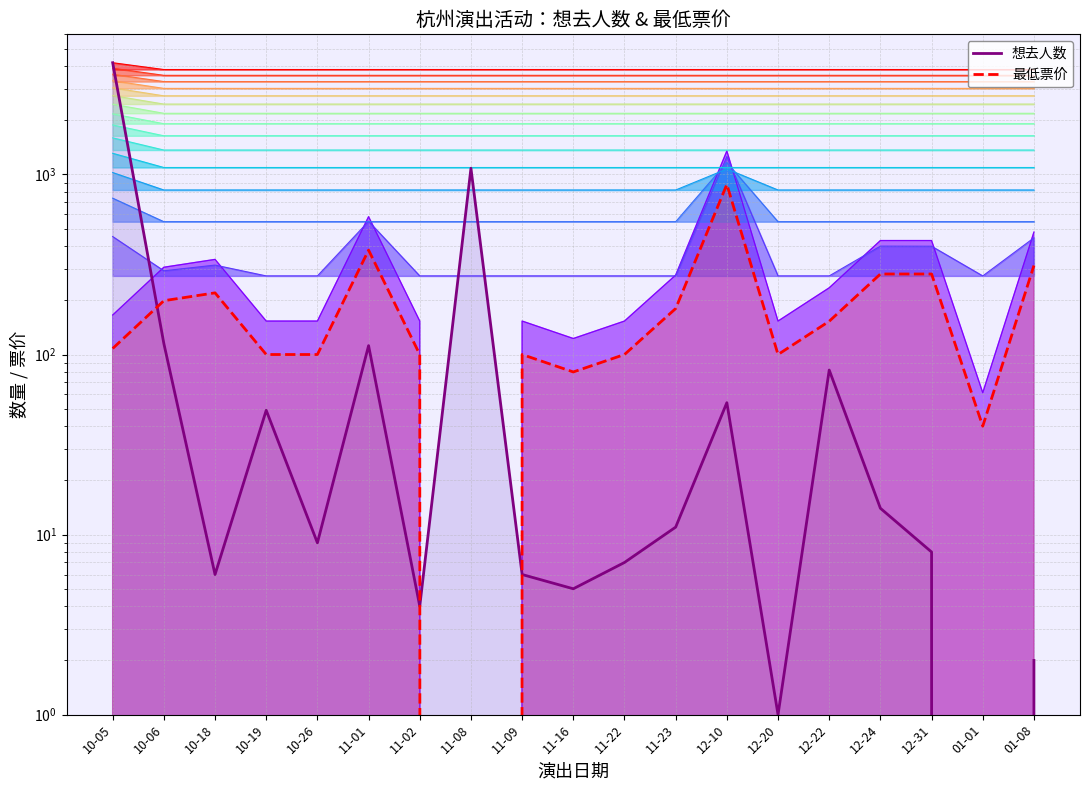

What position from the right is 10-05?

19